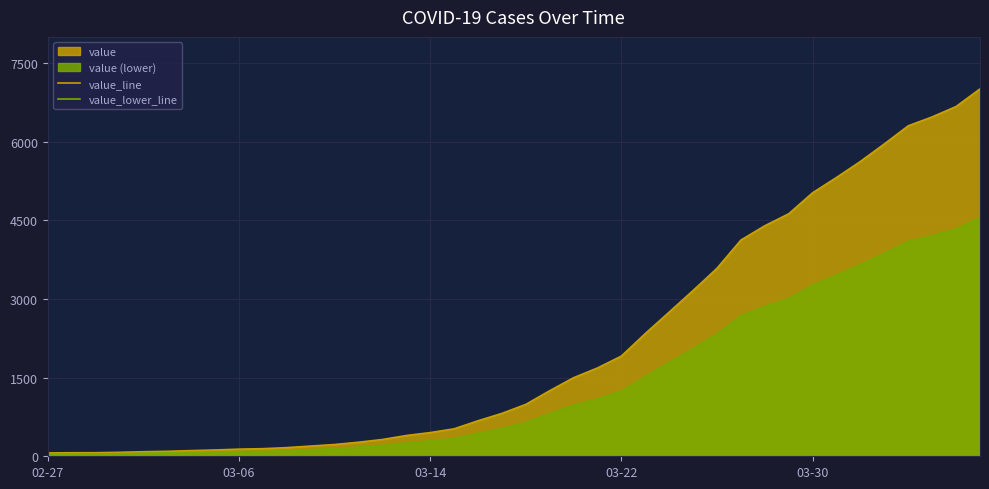

Rank the series by their average value, from highest to lowest.

value_line, value_lower_line